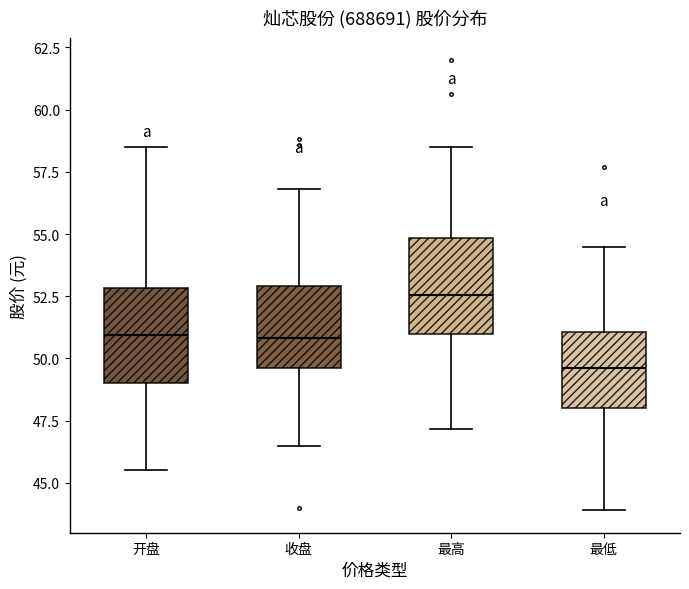

Reading left to right, transcribe this box plot: for each box, give where its median line is, the range the box spans, and where its two whiskers end, as read against the y-axis. The values are not printed on the chart, so give them approximately, as read against the axis.

开盘: median 51.0, box 49.0 to 53.0, whiskers 45.5 to 58.5
收盘: median 51.0, box 49.5 to 53.0, whiskers 46.5 to 57.0
最高: median 52.5, box 51.0 to 55.0, whiskers 47.0 to 58.5
最低: median 49.5, box 48.0 to 51.0, whiskers 44.0 to 54.5